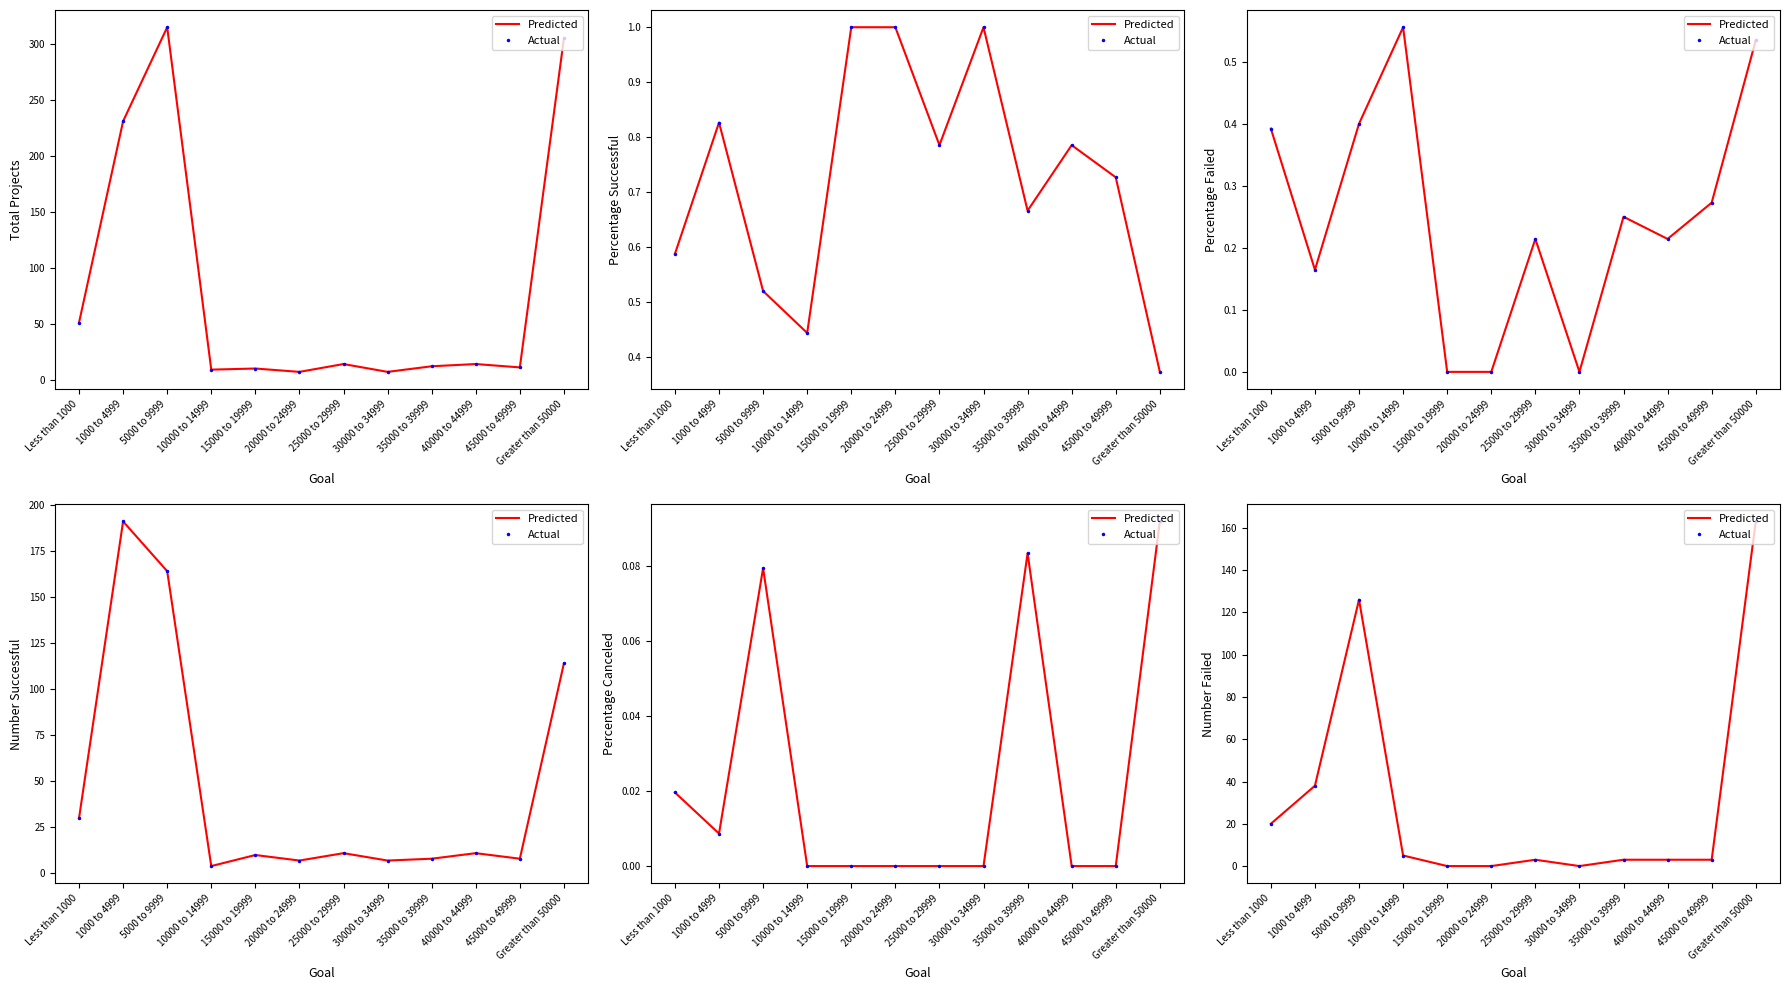

True or false: Actual and Predicted cross at least once.

False